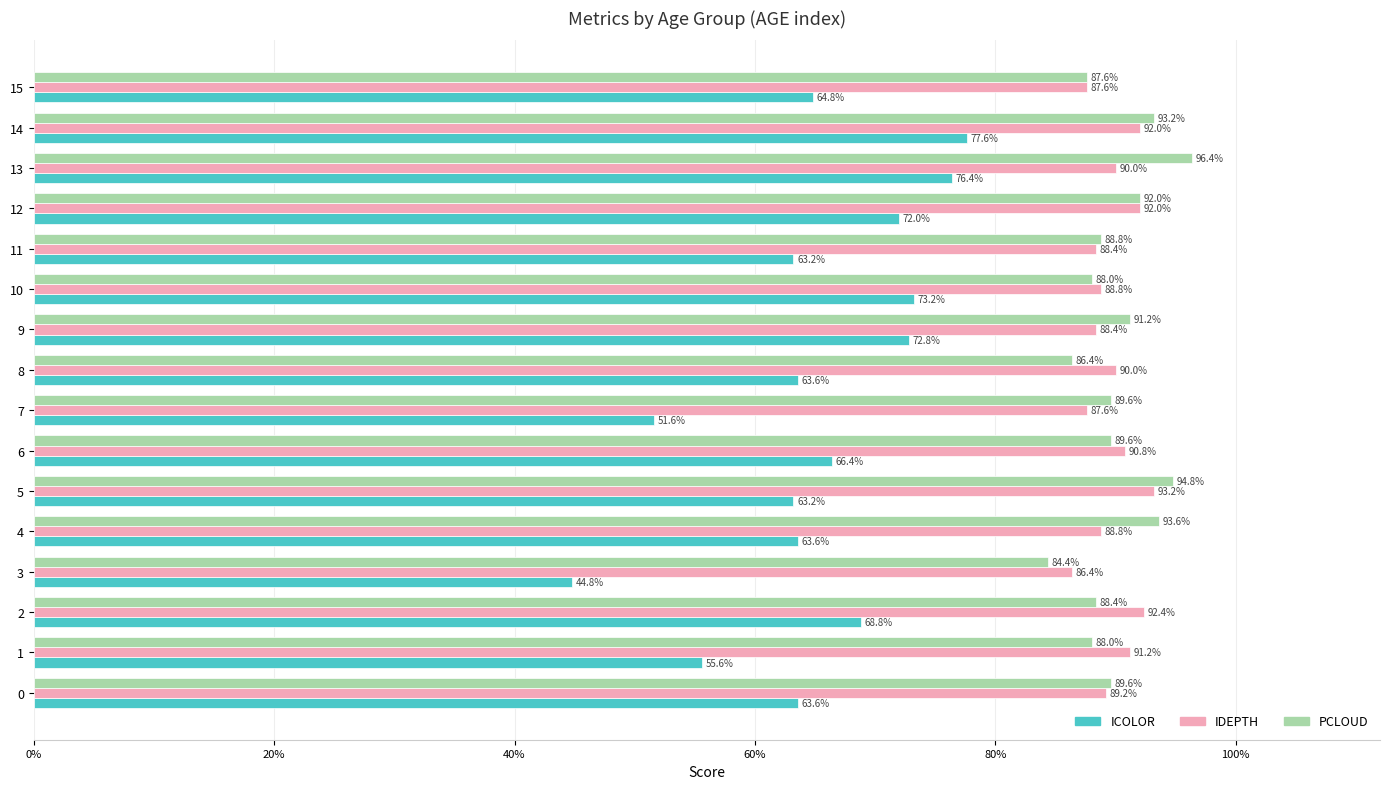

What is the total value across all series at 9?

2.5